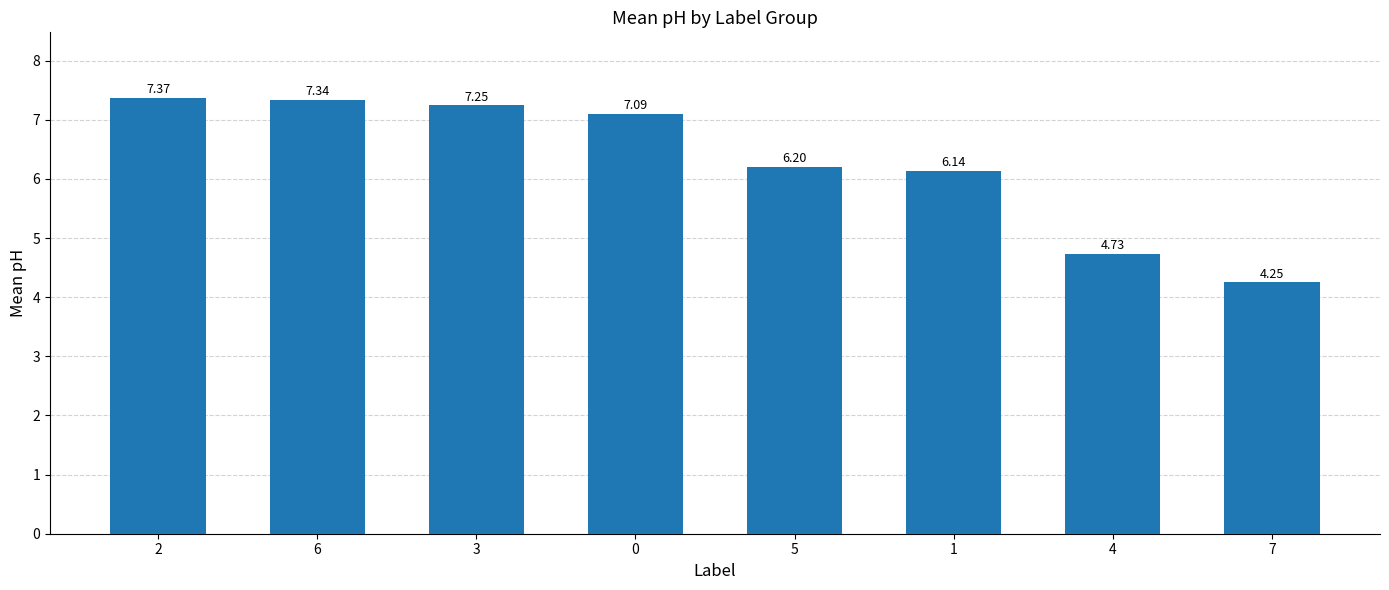

Are the bars grouped side by side (vs. stacked)?

No